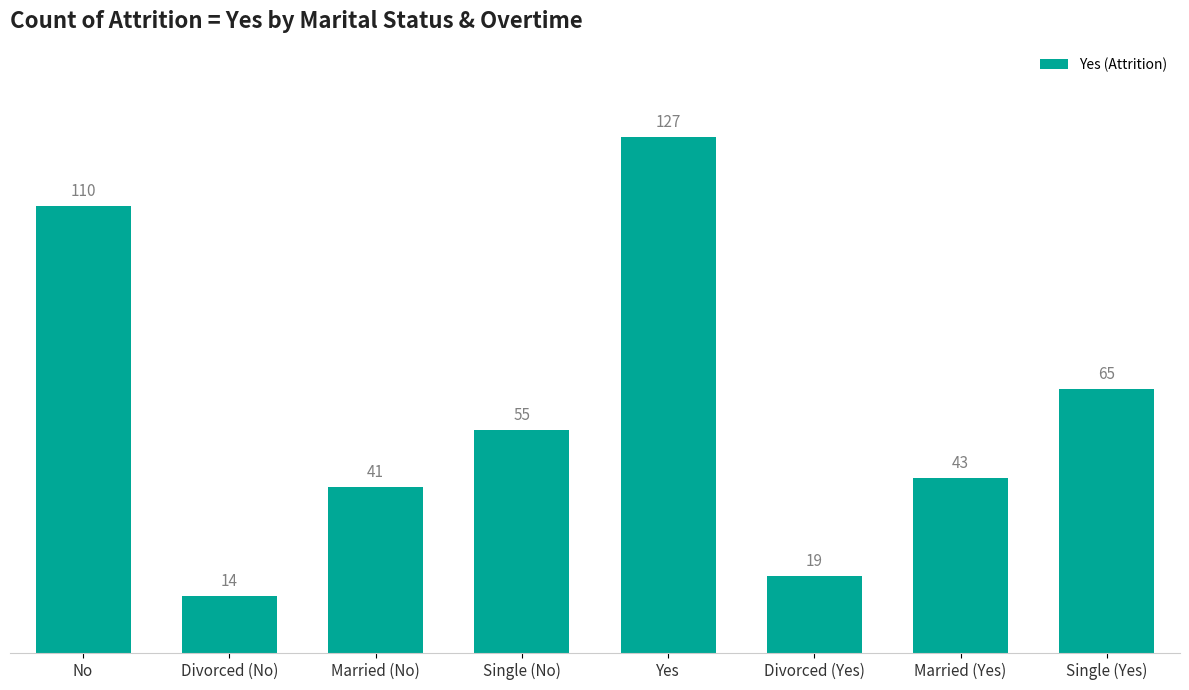

What is the minimum value shown in the chart?

14